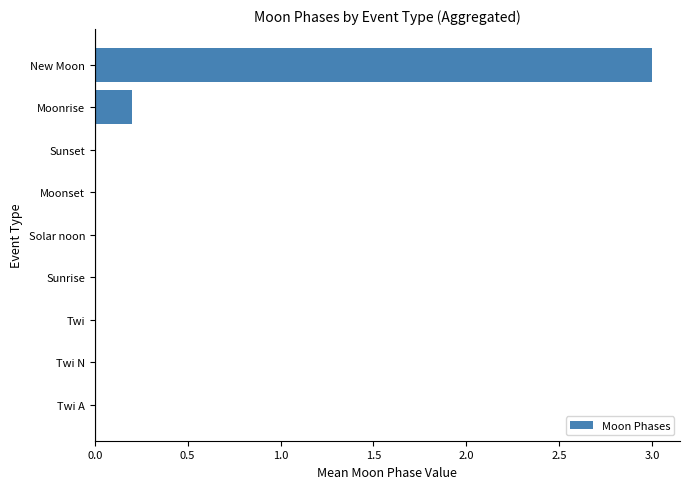

At which category does the chart reach its peak across all series?

New Moon